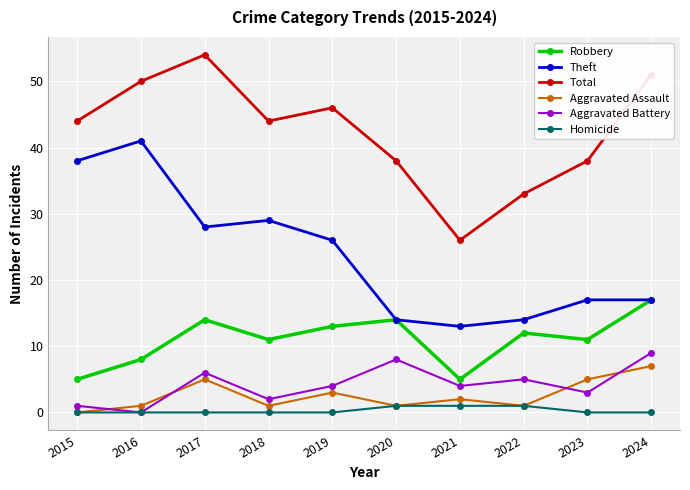

What is the difference between the second highest and minimum values in the Theft series?

25